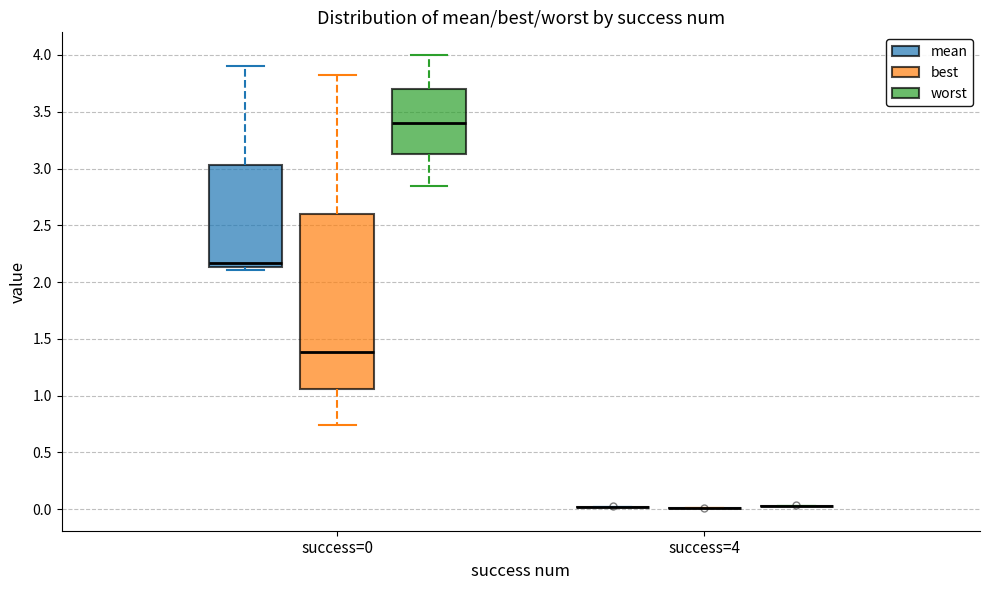

Comparing the boxes themselves (not the whiskers), which one is the tallest?

success=0 (best)